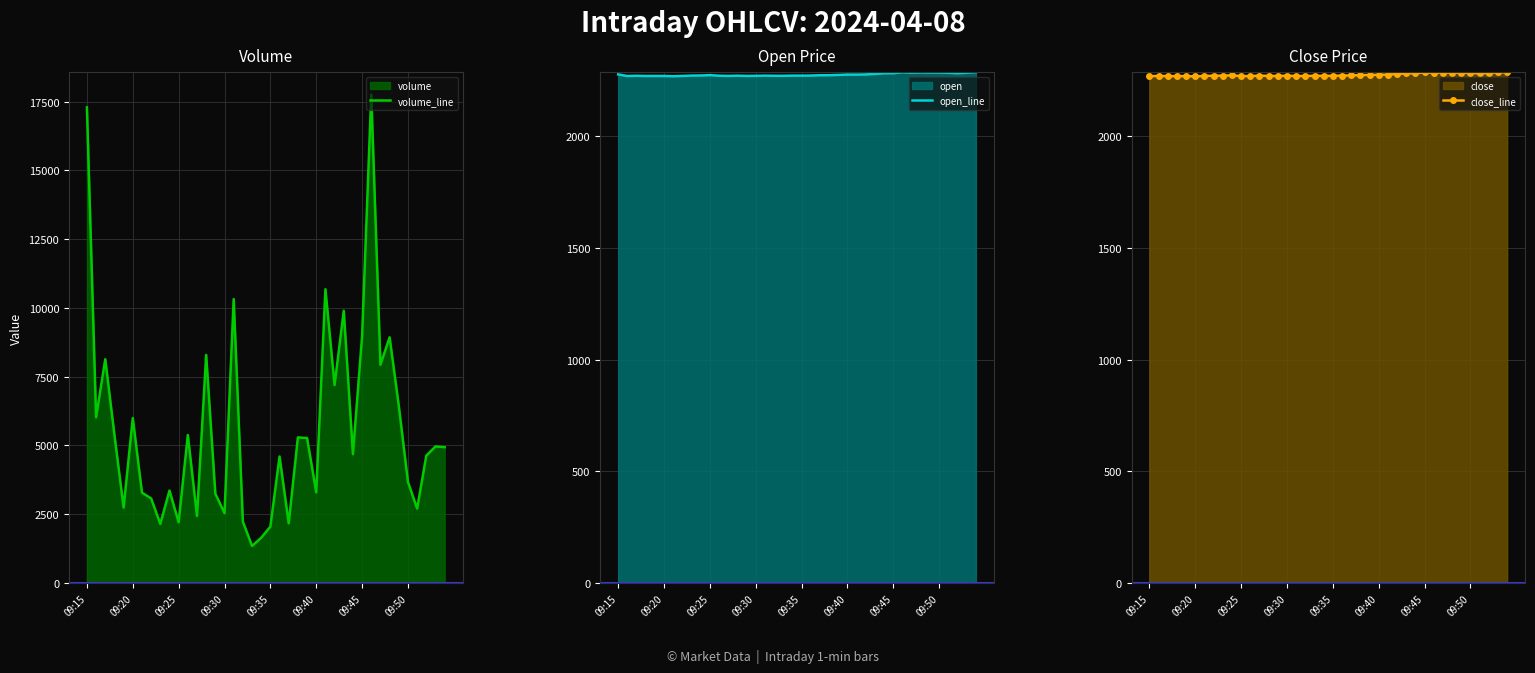

What is the highest value of the close_line series?

2287.5